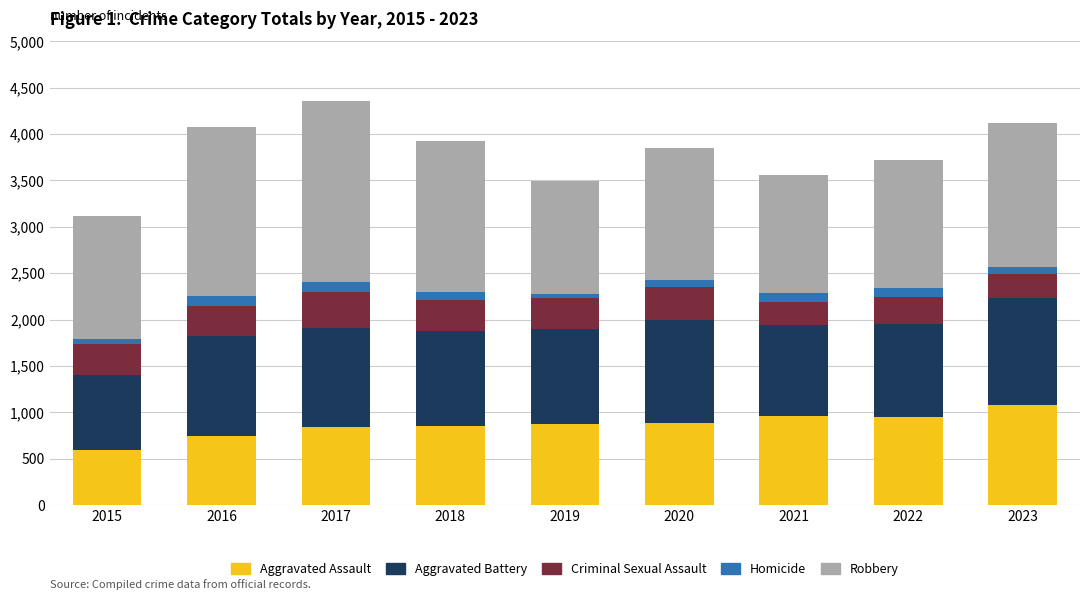

What is the total value across all series at 2022?

3717